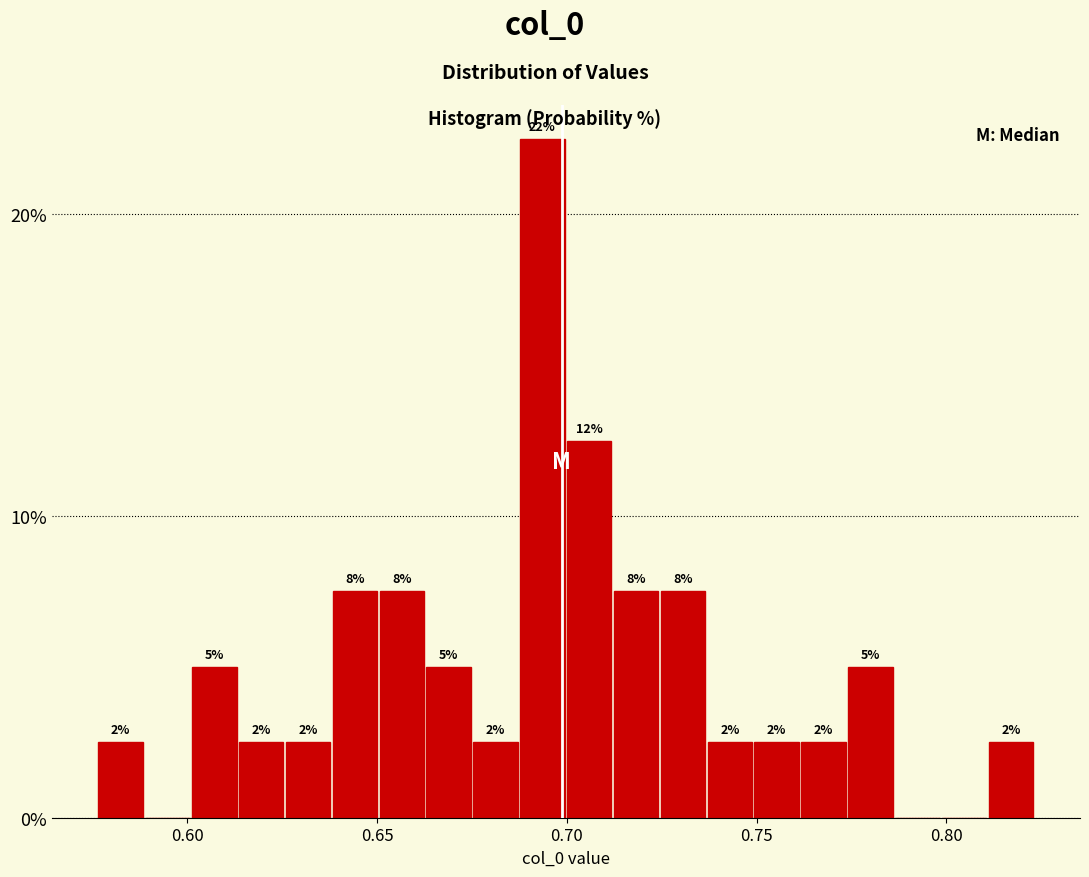

Read against the x-axis, roughly where is the centre of the tallest bar?

0.695